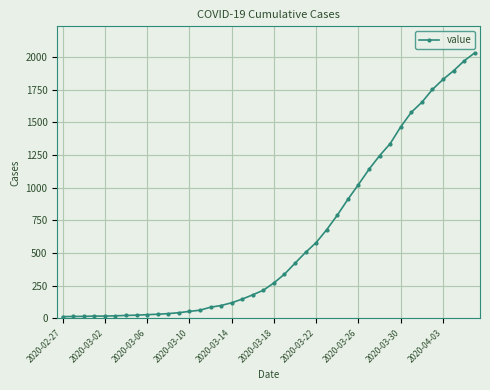

What is the maximum value shown in the chart?

2032